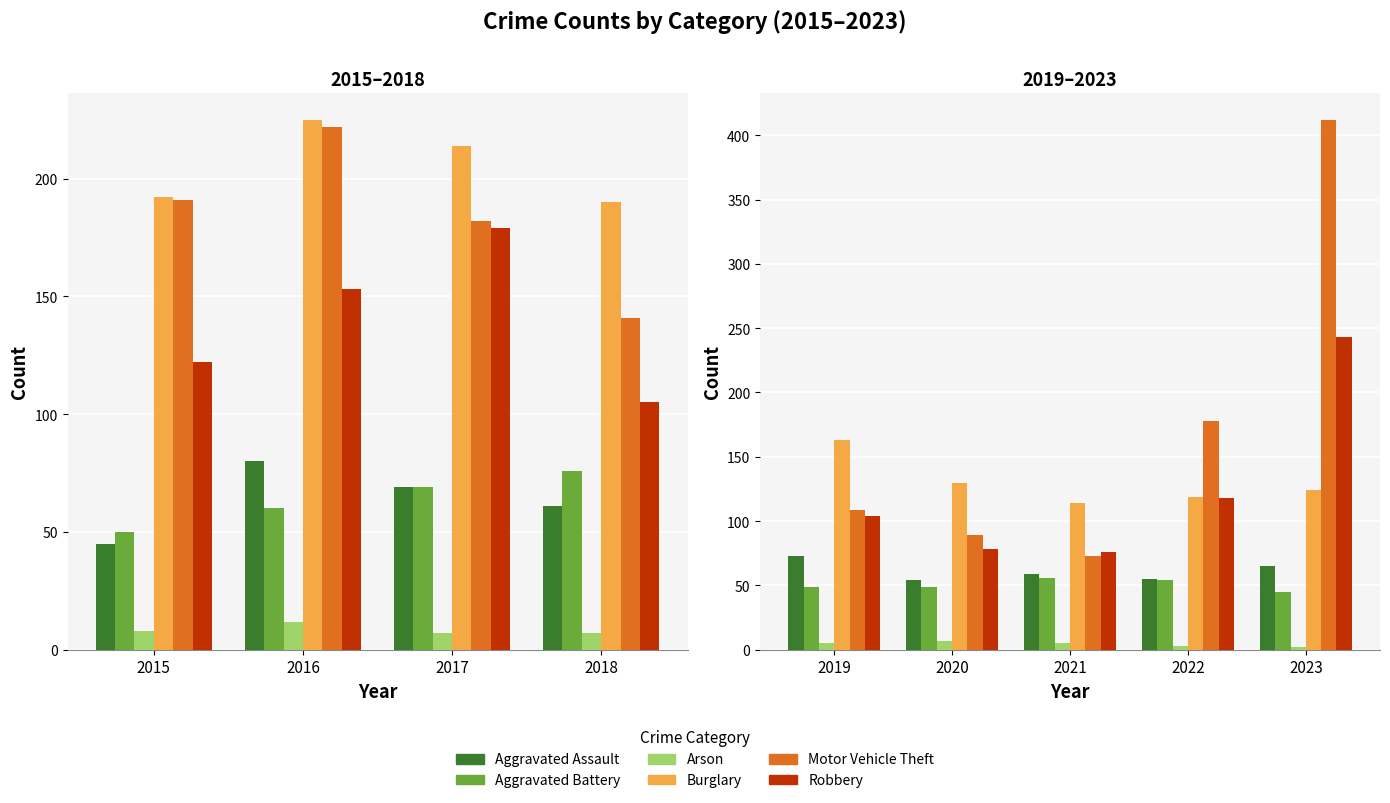

Is it true that Aggravated Assault equals 43 at 2023?

False